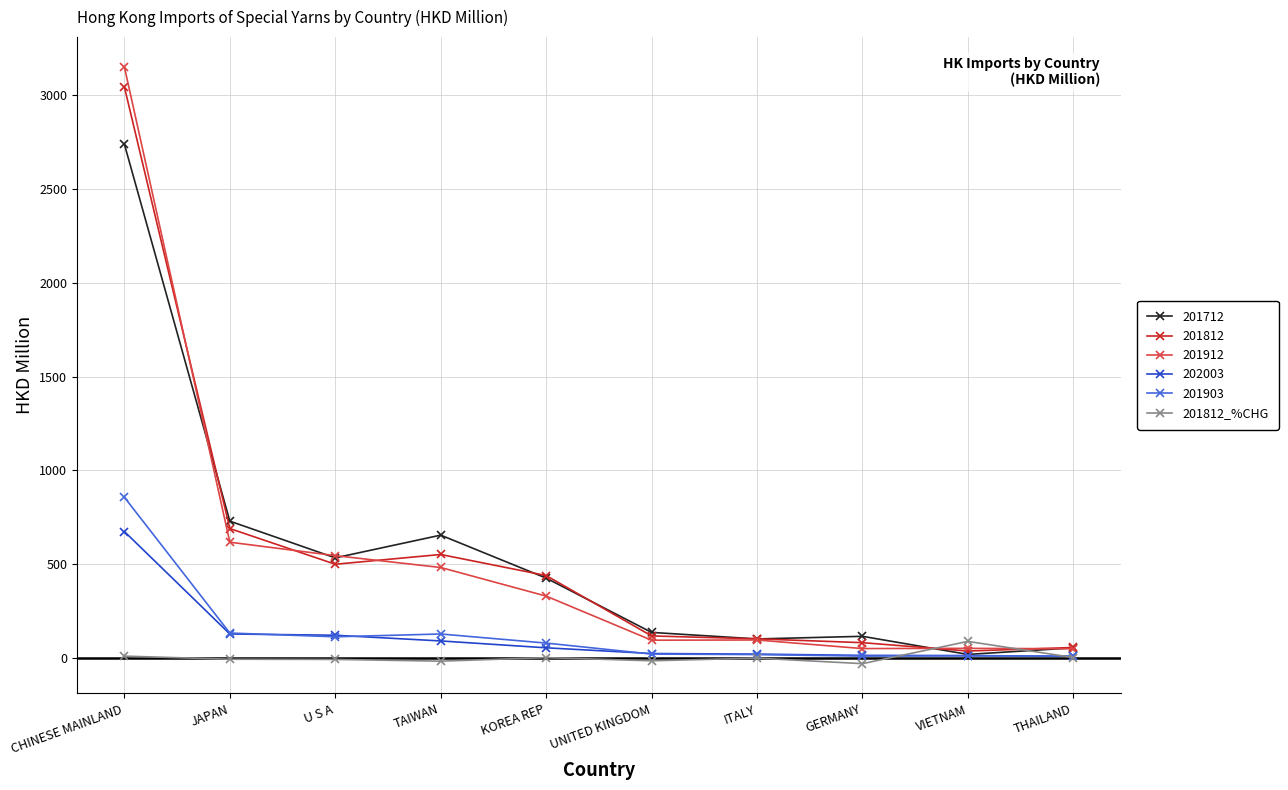

True or false: 201912 has a value of 546.3 at U S A.

True